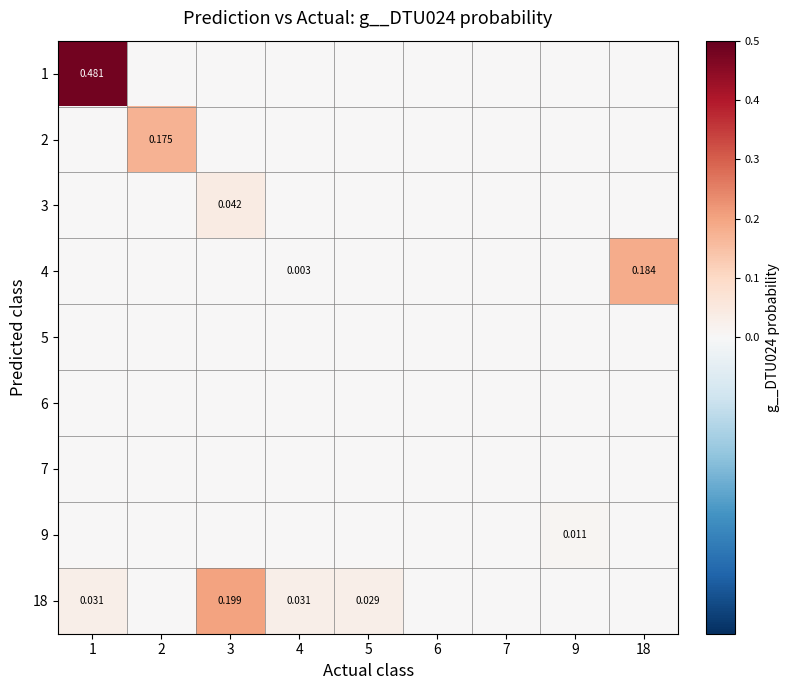

Is the value of 1 at 1 greater than the value of 18 at 5?

Yes